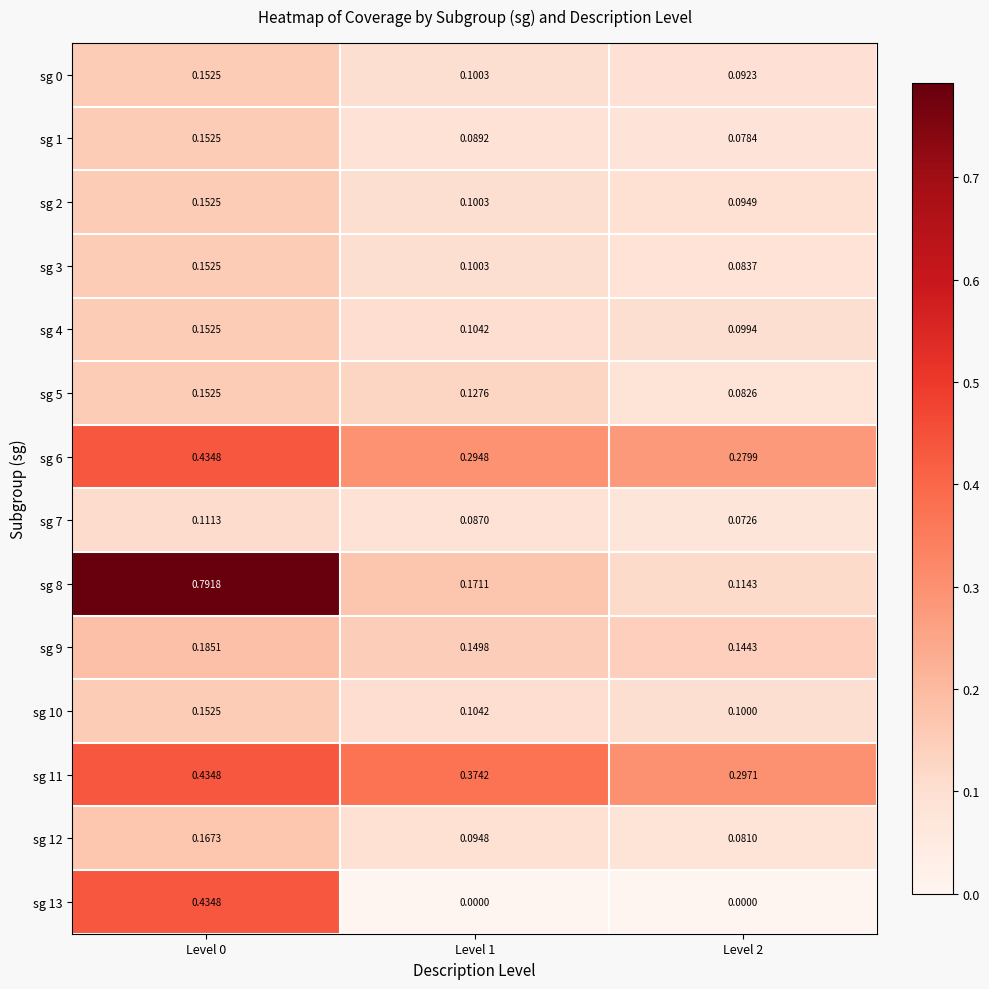

At which category is the sum across all series the highest?

Level 0